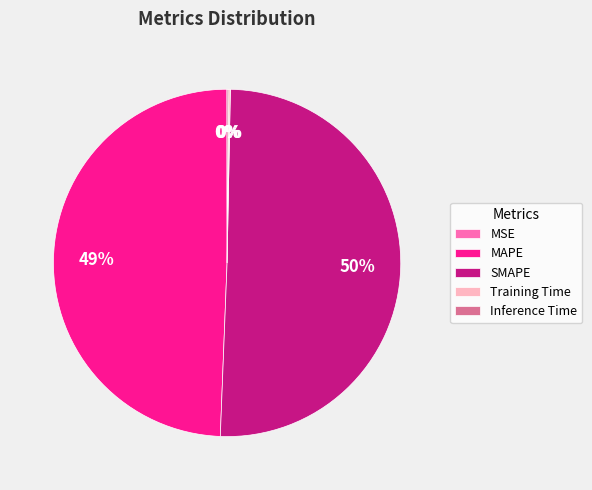

True or false: MAPE accounts for 39% of the total.

False